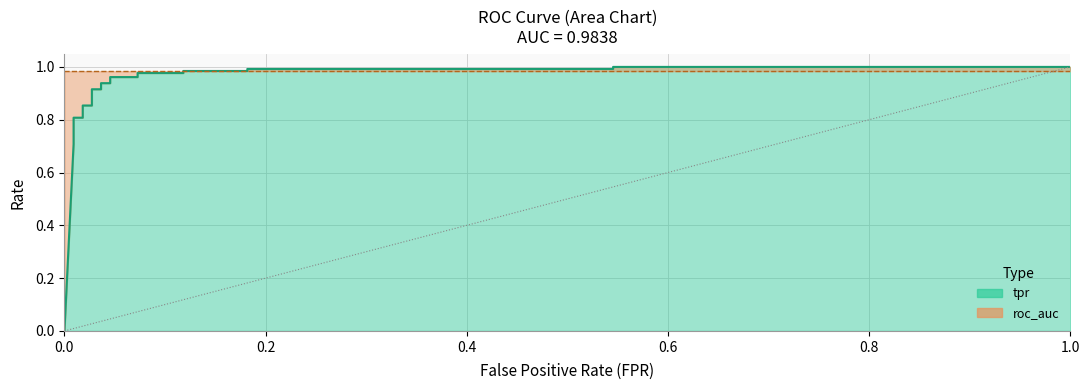

Between which two adjacent categories do tpr and roc_auc first intersect?

16 and 17